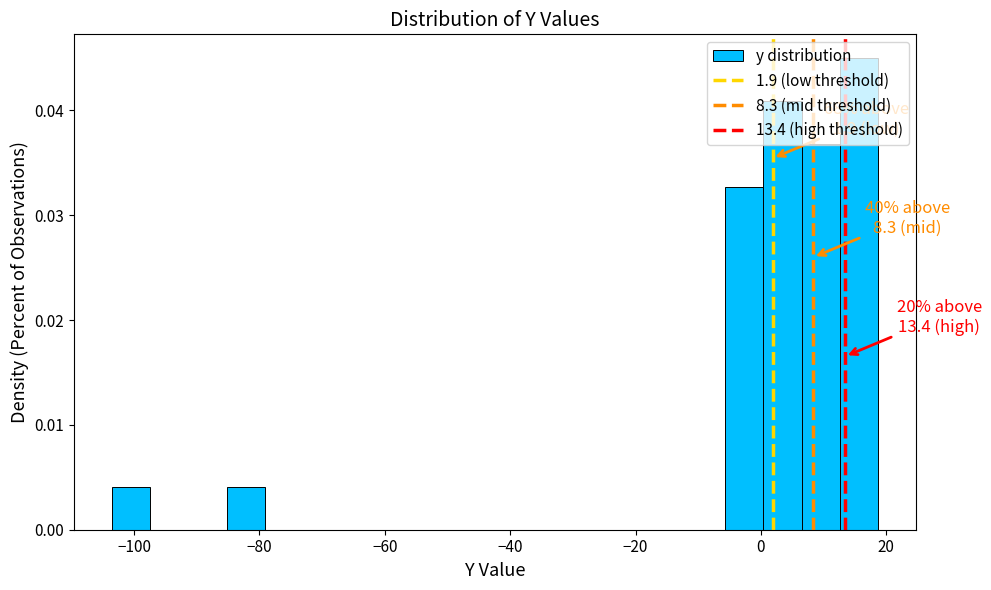

Around what value on the x-axis is the tallest bar? Give the approximate position of its centre, as read against the axis.

16